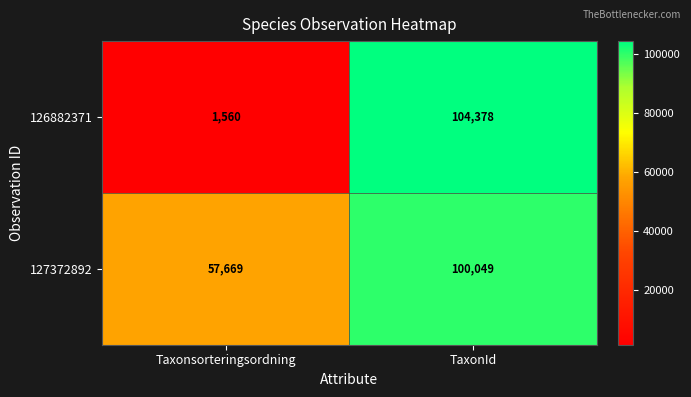

The value of 127372892 at Taxonsorteringsordning is 57669. True or false?

True